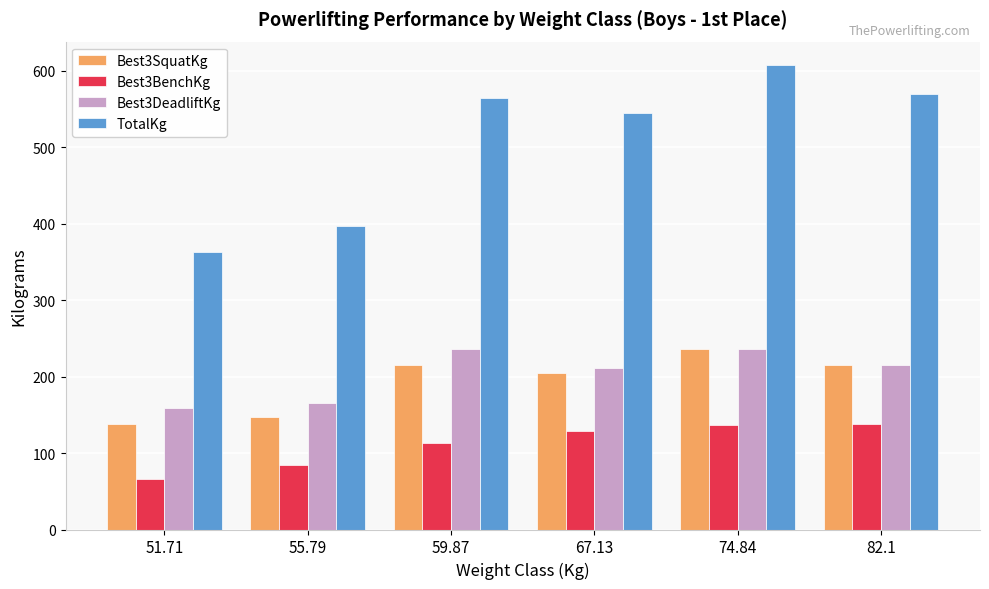

At which label does Best3SquatKg reach its minimum?

51.71